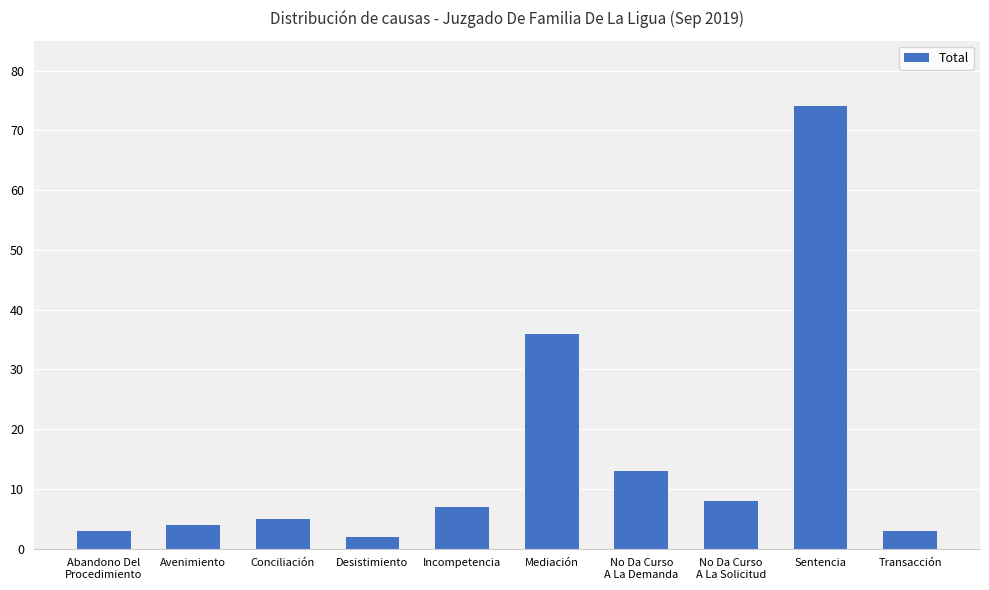

The value at No Da Curso
A La Solicitud is 8. True or false?

True